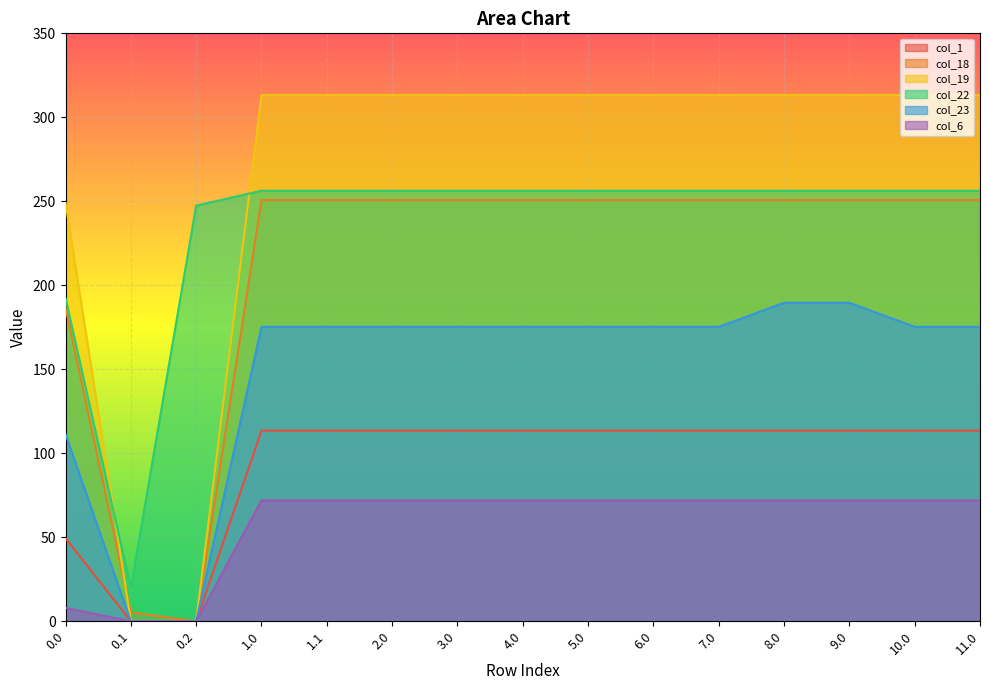

Which has a higher value, 7.0 or 11.0?

7.0